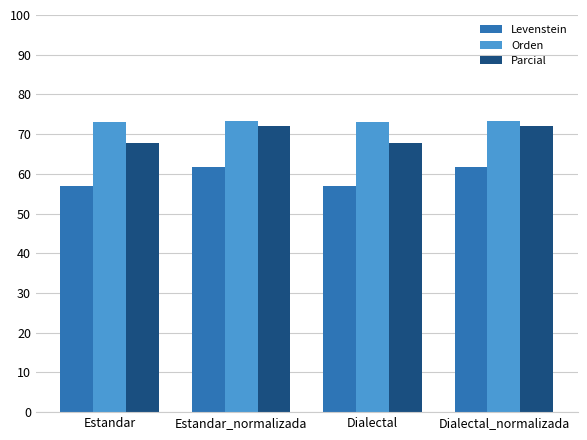

What is the spread (max minus min) of values at Estandar?

16.2